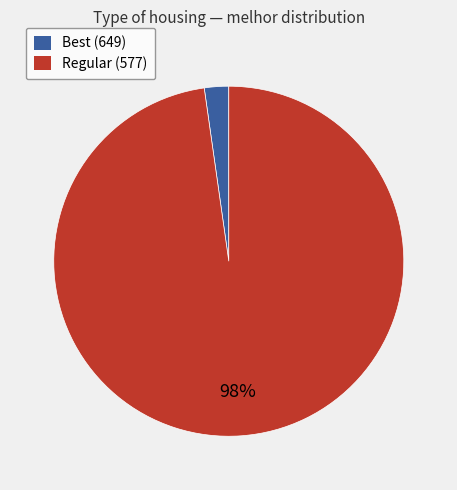

Combined, do Regular (577) and Best (649) account for over 50%?

Yes